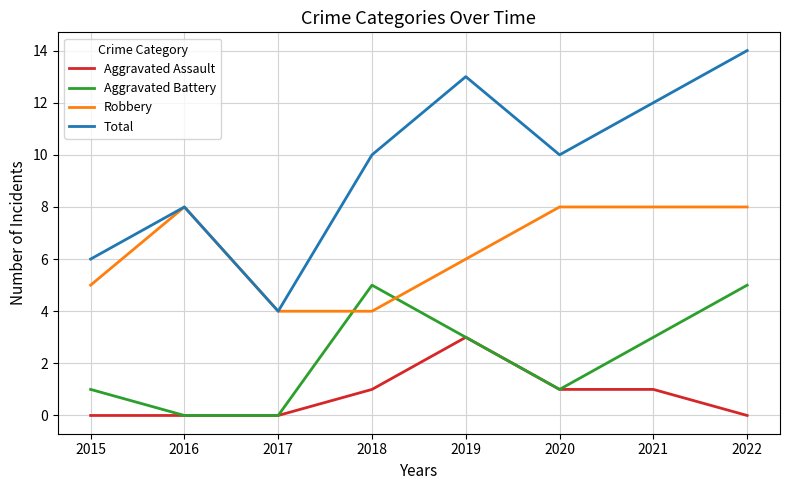

Is this an area chart (filled region under the line)?

No